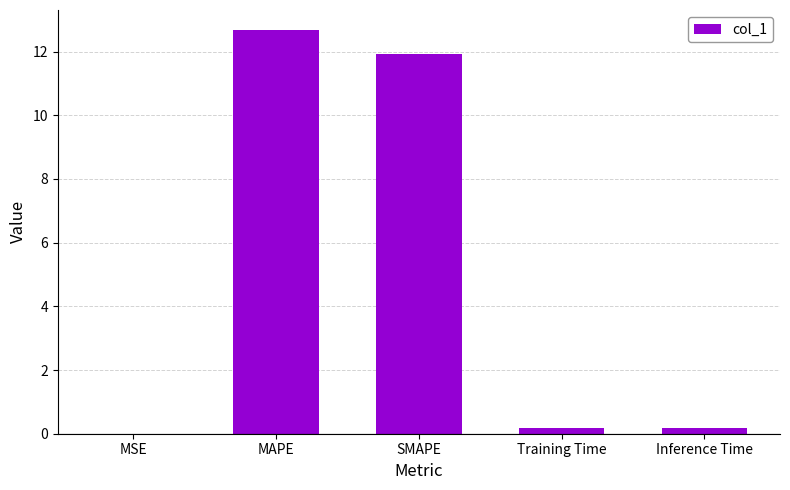

What is the sum of all values?

25.0